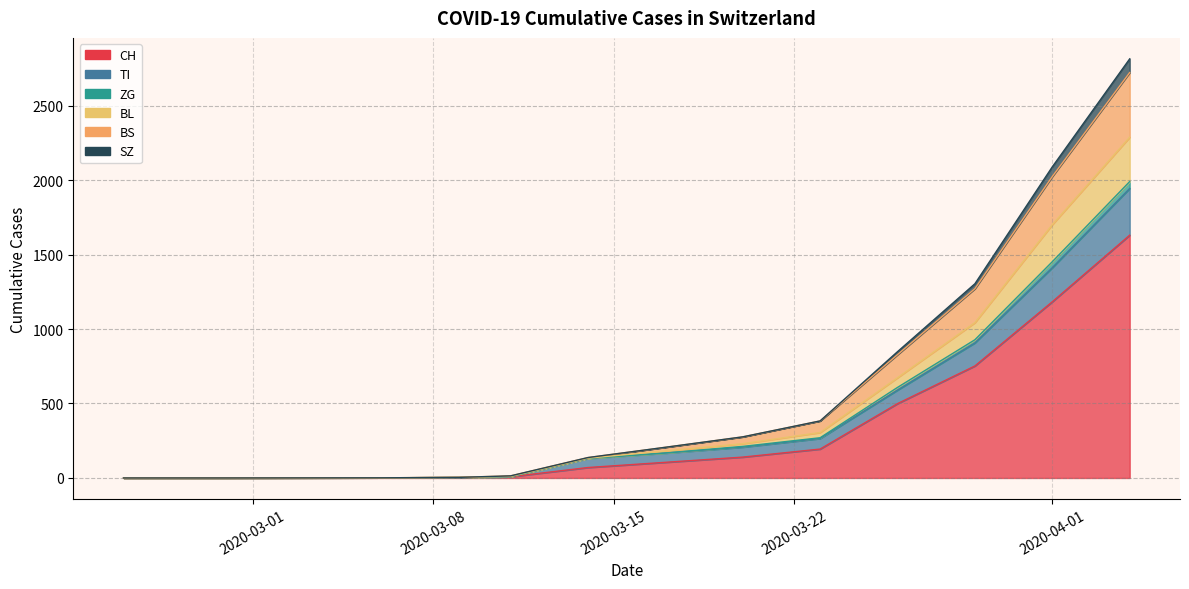

What are all the series names shown in the legend?

CH, TI, ZG, BL, BS, SZ